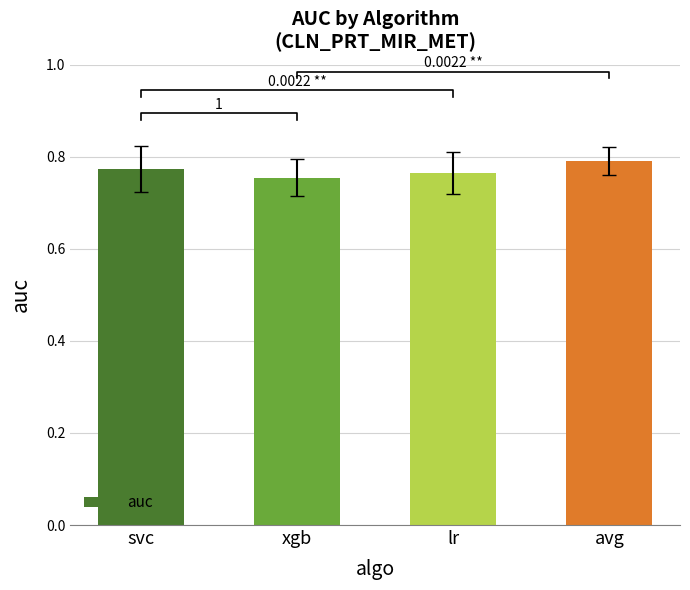

Rank the categories by value from lowest to highest.

xgb, lr, svc, avg